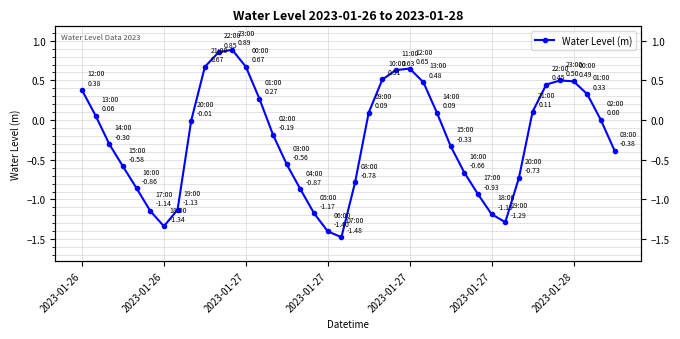

What is the value of the 38th point from the left?

0.3